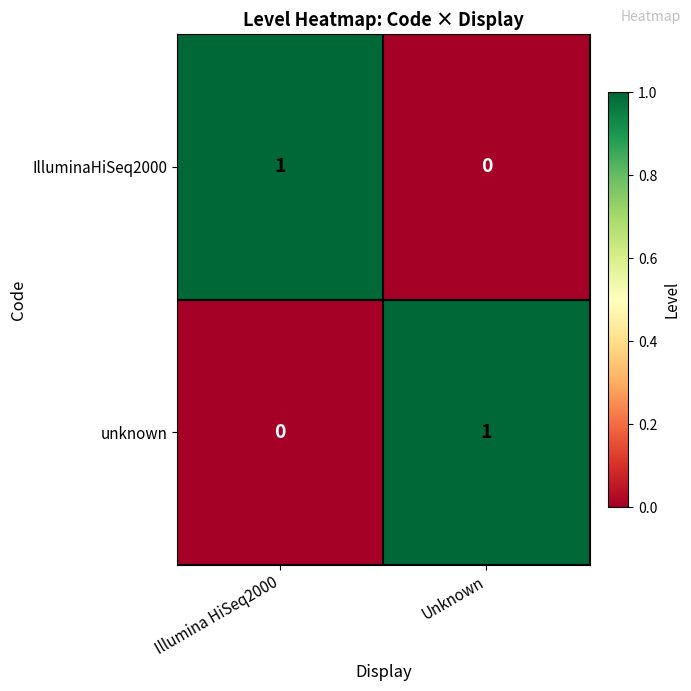

At which label does unknown reach its peak?

Unknown